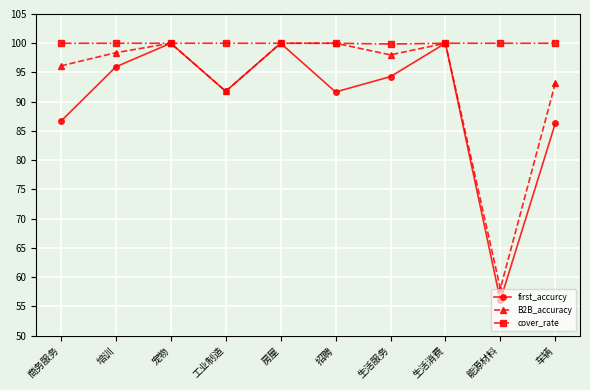

Count the number of categories in the chart.

10